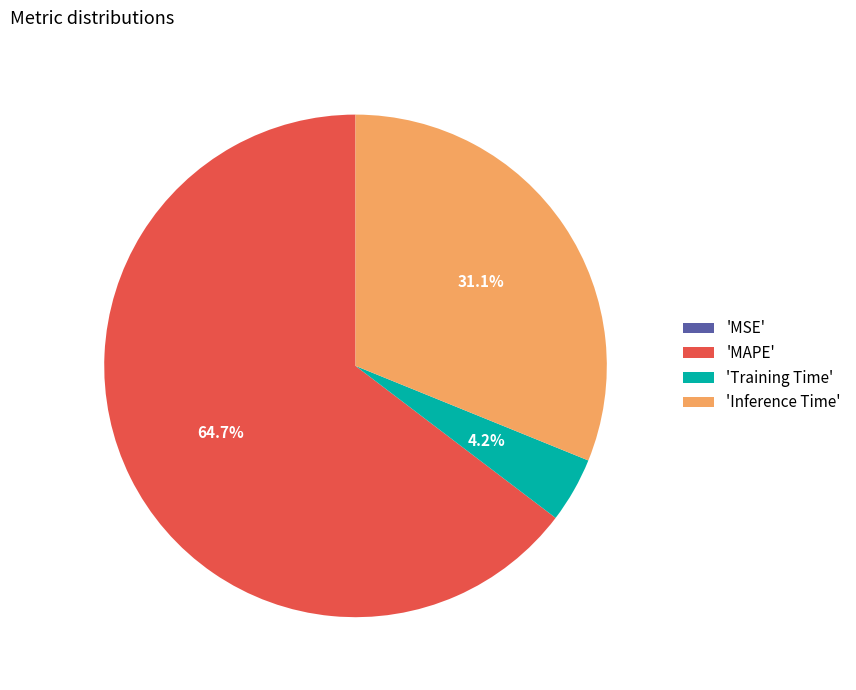

To the nearest percent, what is the difference between the largest and smallest slice percentages?

65%